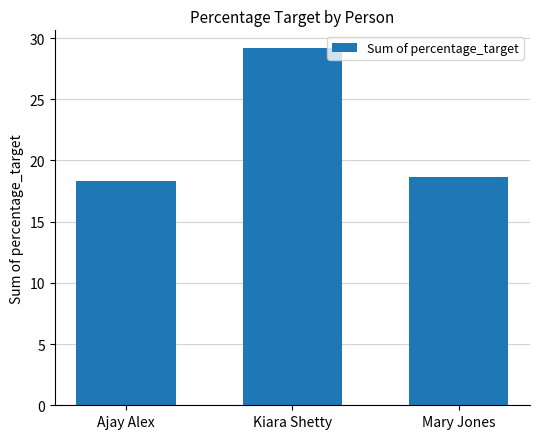

What is the change in value from Kiara Shetty to Mary Jones?

-10.5